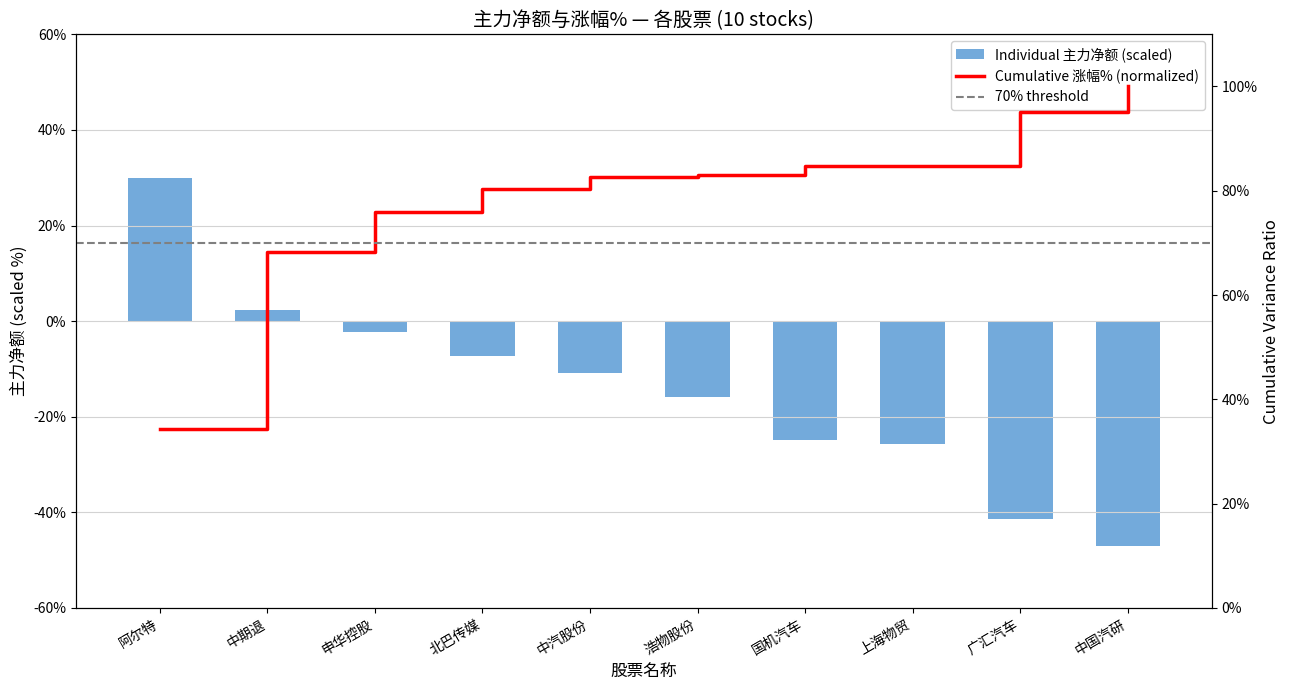

Rank the categories by value from highest to lowest.

阿尔特, 中期退, 申华控股, 北巴传媒, 中汽股份, 浩物股份, 国机汽车, 上海物贸, 广汇汽车, 中国汽研